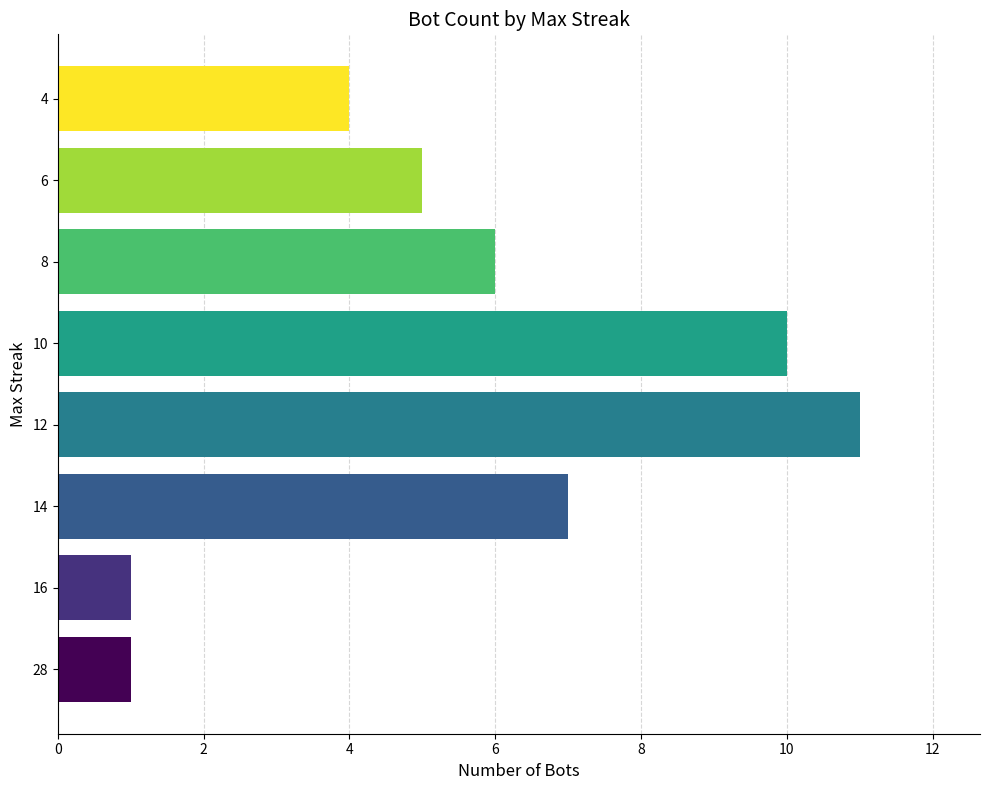

What is the ratio of the value at 6 to the value at 14?

0.7